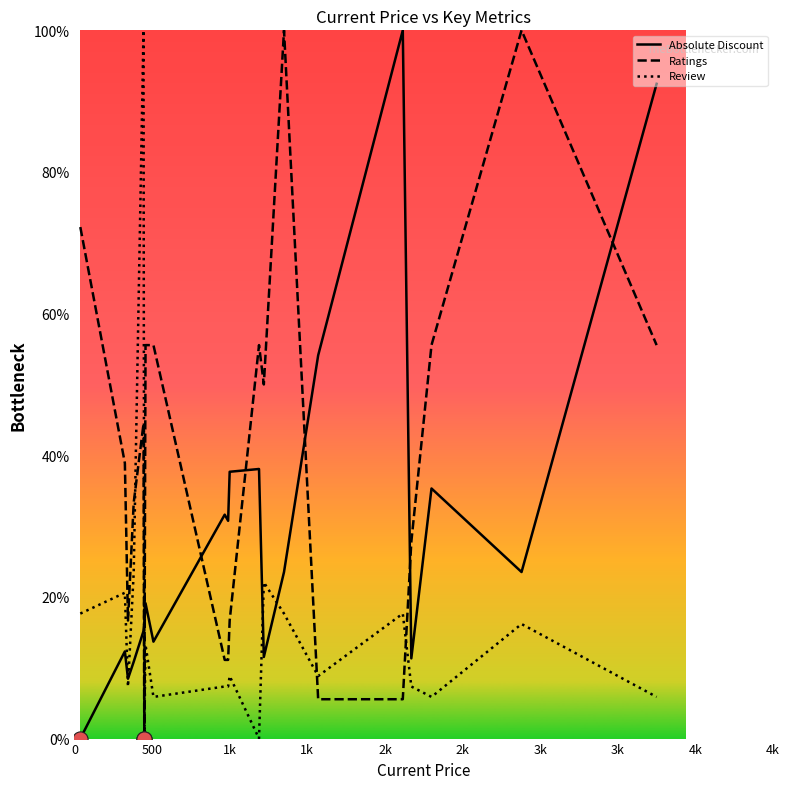

True or false: Ratings and Absolute Discount intersect in this chart.

True